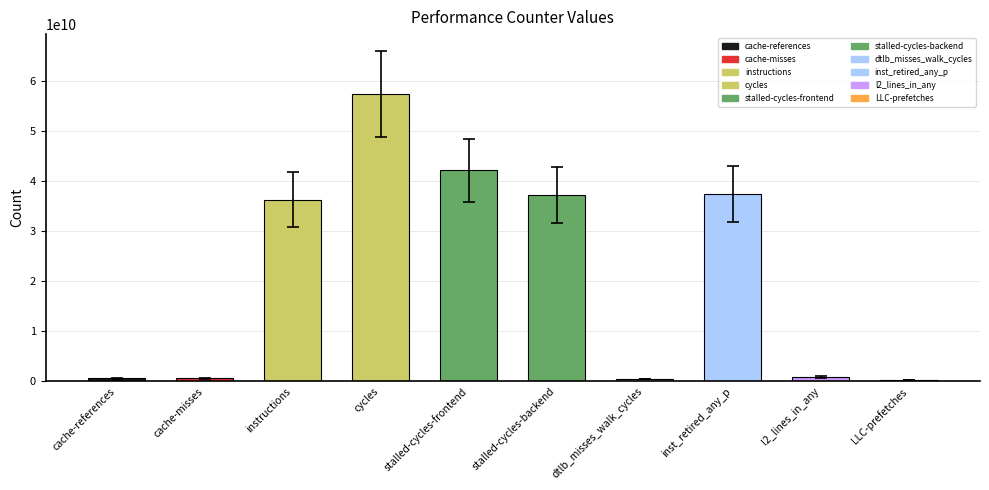

Which has a higher value, cache-references or stalled-cycles-frontend?

stalled-cycles-frontend